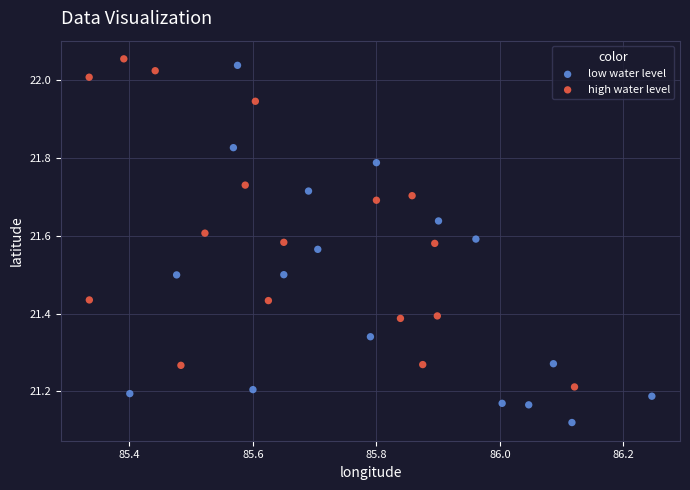

Which series reaches the minimum Y coordinate?

low water level